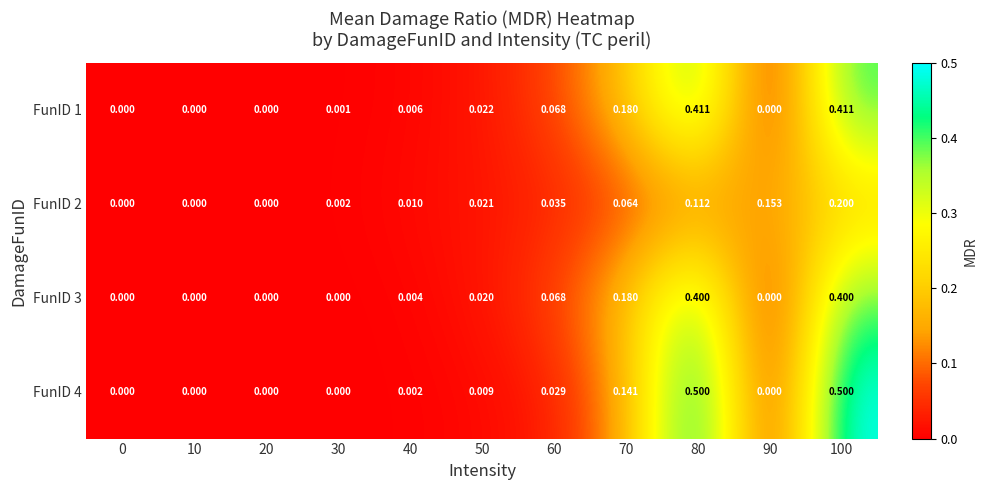

Count the number of data series in this chart.

4